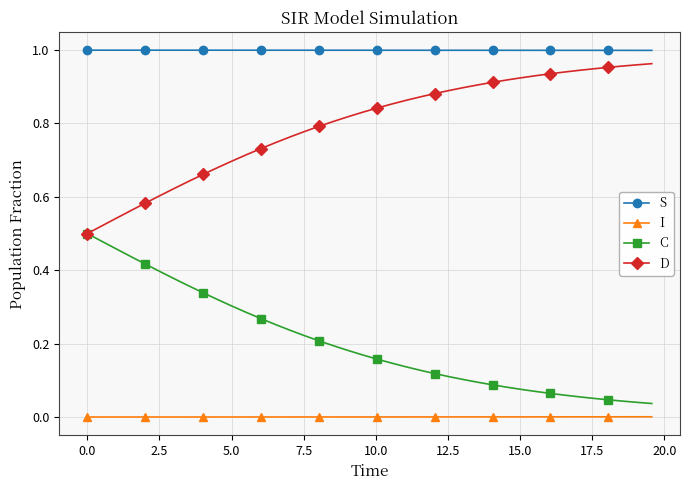

Is this an area chart (filled region under the line)?

No